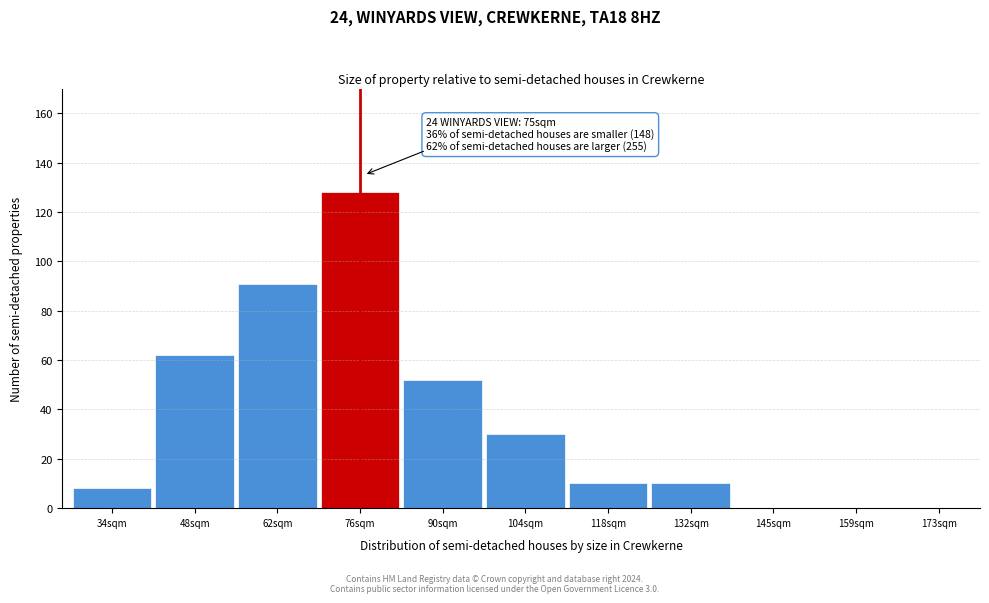

Reading right to left, transcribe all the data shown in this chart.

173sqm=0	159sqm=0	145sqm=0	132sqm=10	118sqm=10	104sqm=30	90sqm=52	76sqm=128	62sqm=91	48sqm=62	34sqm=8